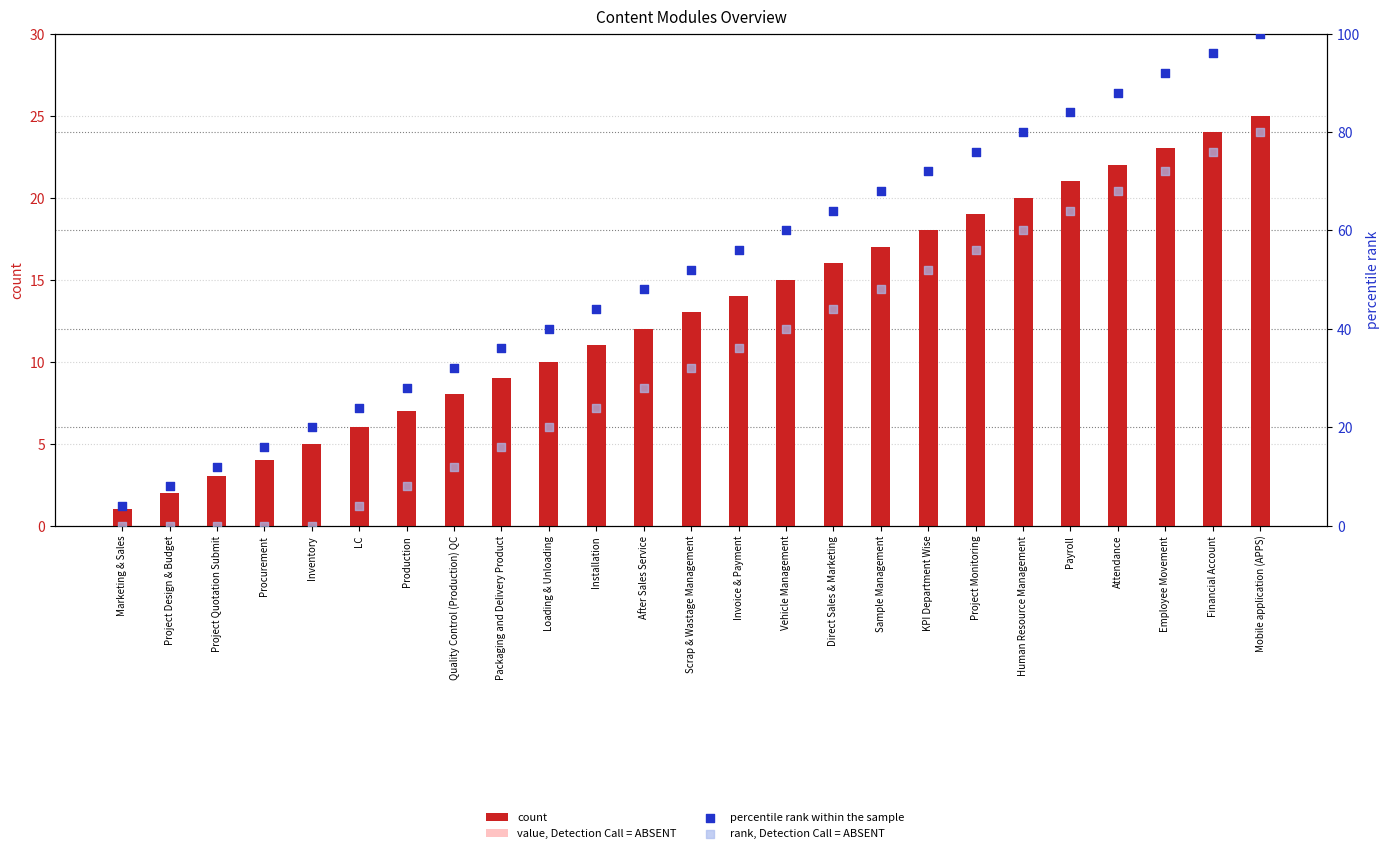

What are all the series names shown in the legend?

count, value, Detection Call = ABSENT, percentile rank within the sample, rank, Detection Call = ABSENT